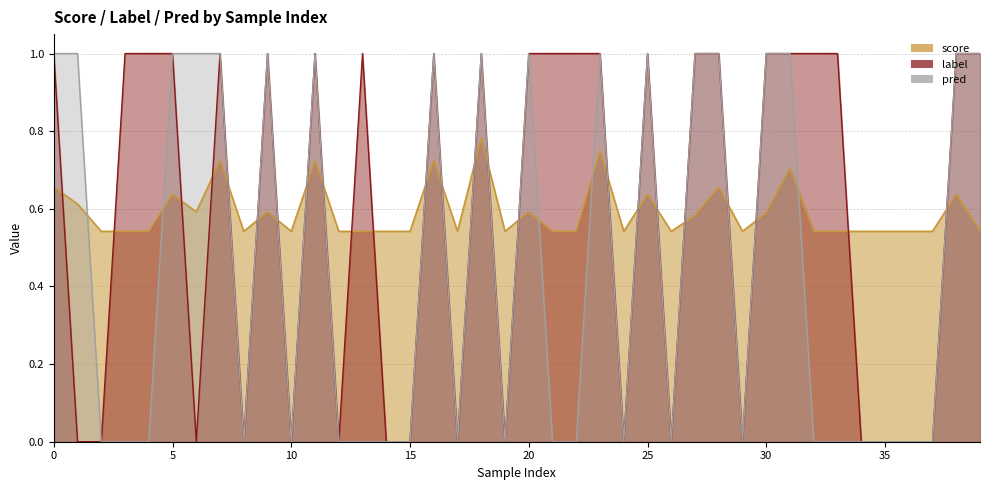

What is the difference between the maximum and second lowest values in the pred series?

1.0